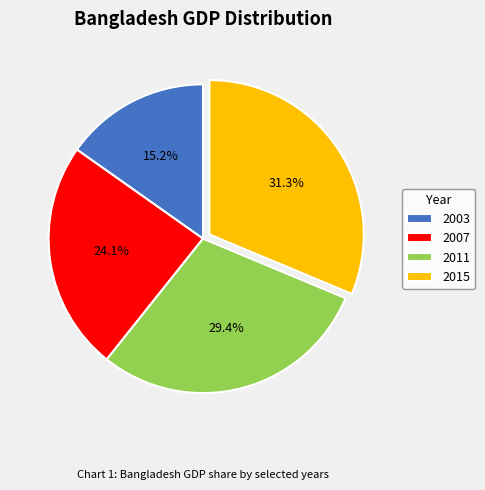

What is the ratio of the value at 2003 to the value at 2015?

0.5